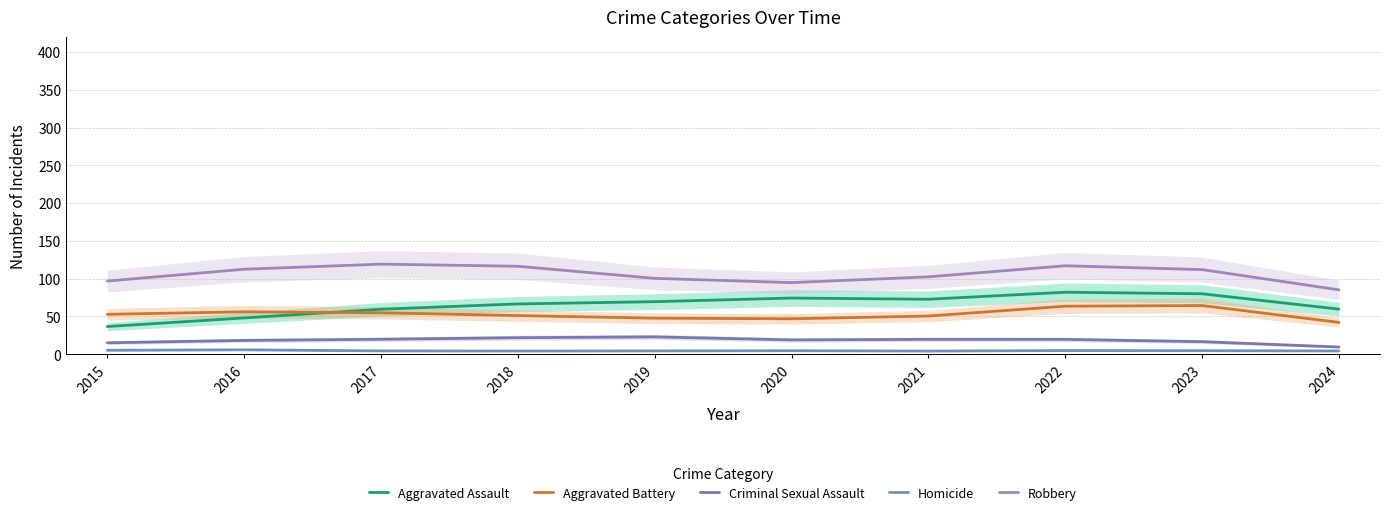

Between 2024 and 2016, which is larger?

2024